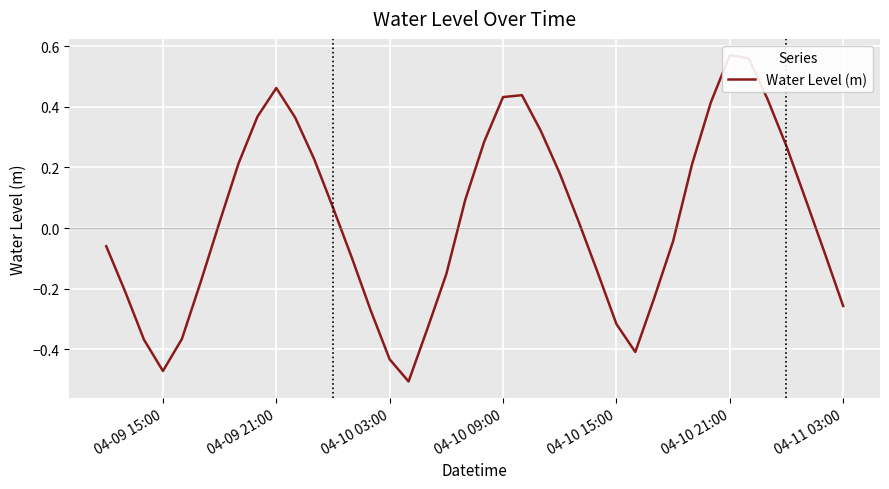

What is the minimum value shown in the chart?

-0.5